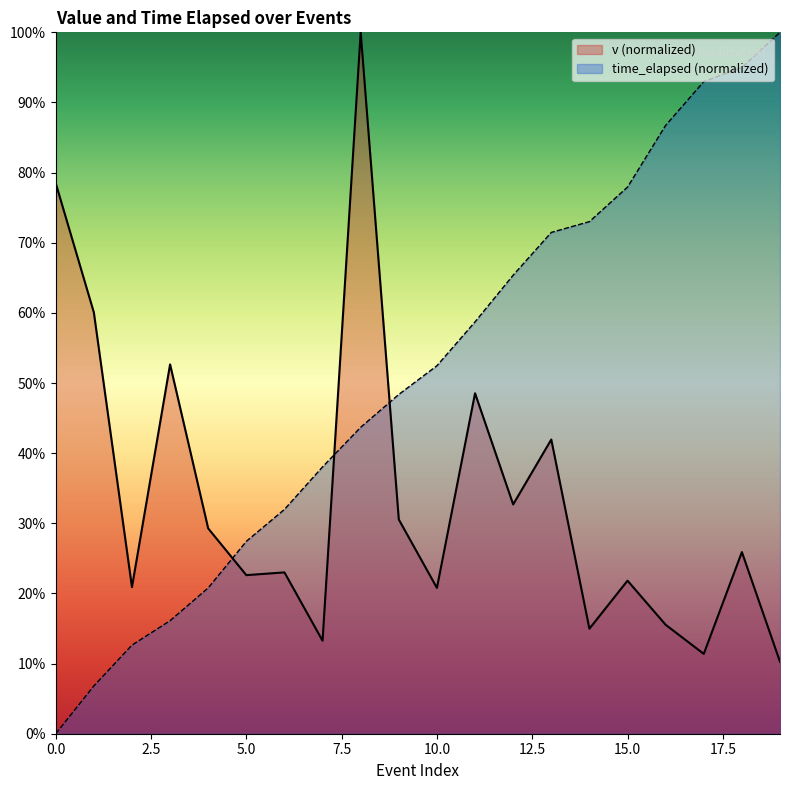

What is the spread (max minus min) of values at 6?

0.1